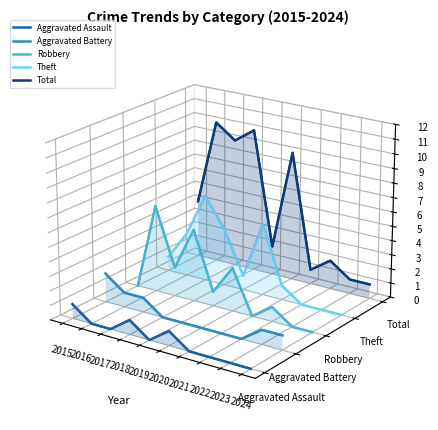

Where is Aggravated Assault nearest to the value 0?

2015